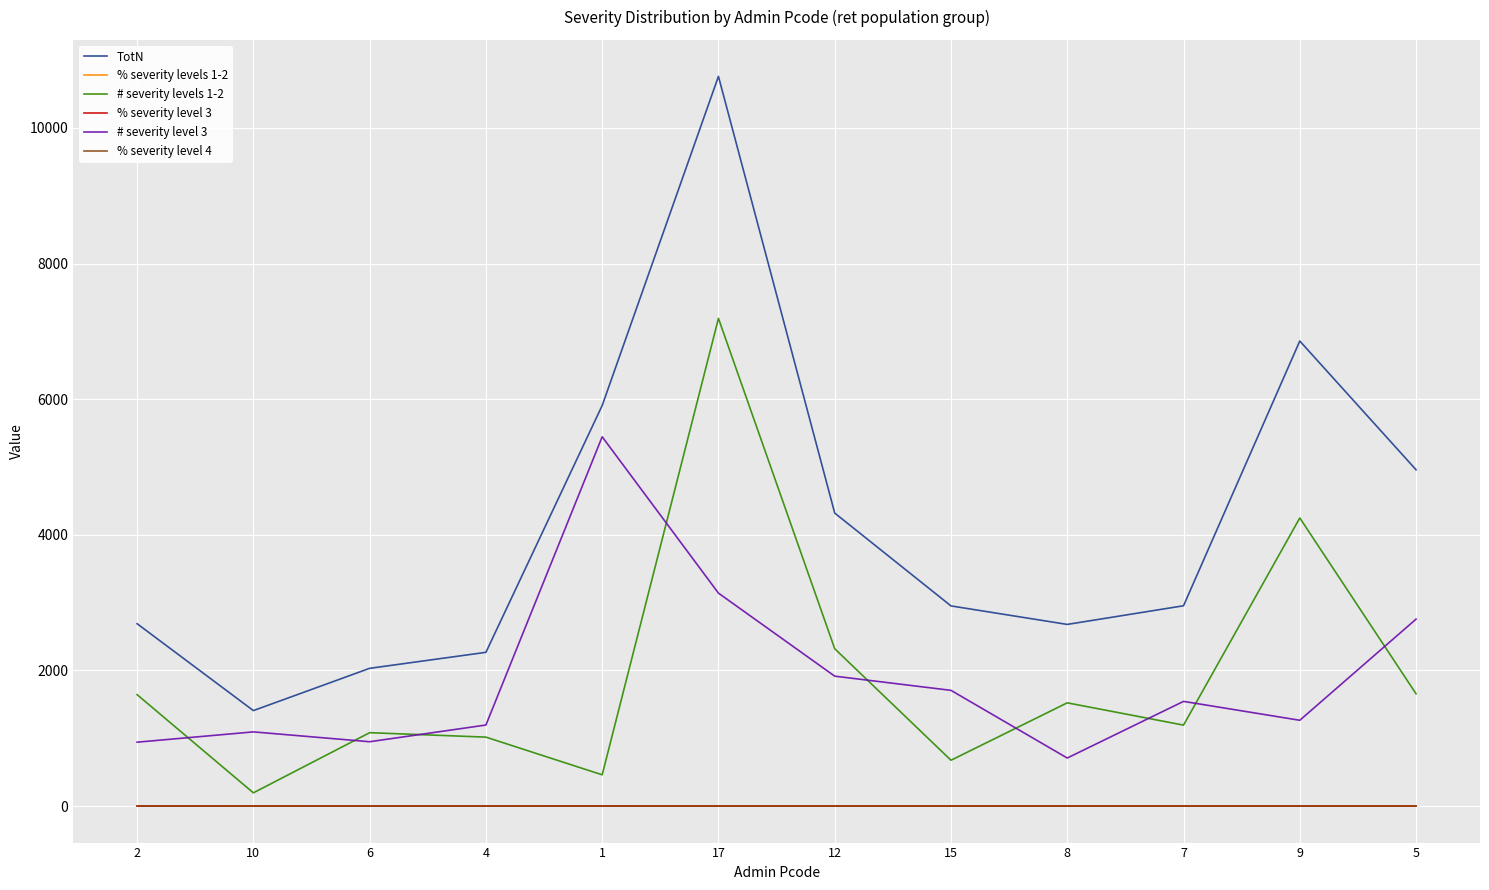

At which category does # severity level 3 reach its first local peak?

10